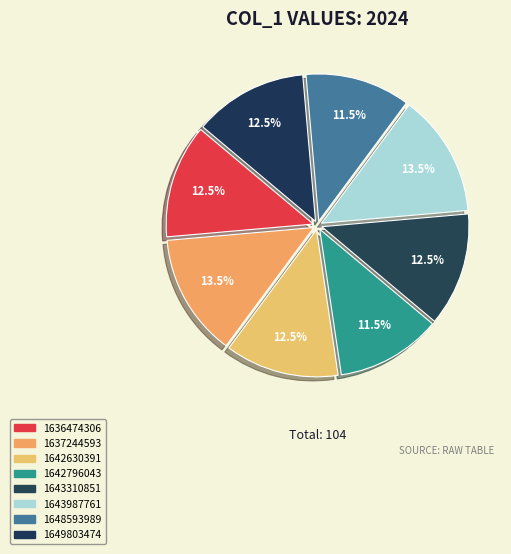

How many slices are in this pie chart?

8